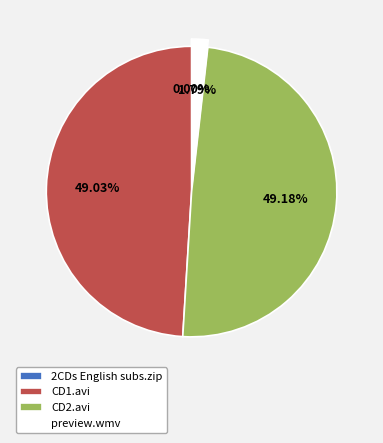

Do CD1.avi and CD2.avi together represent more than half of the pie?

Yes